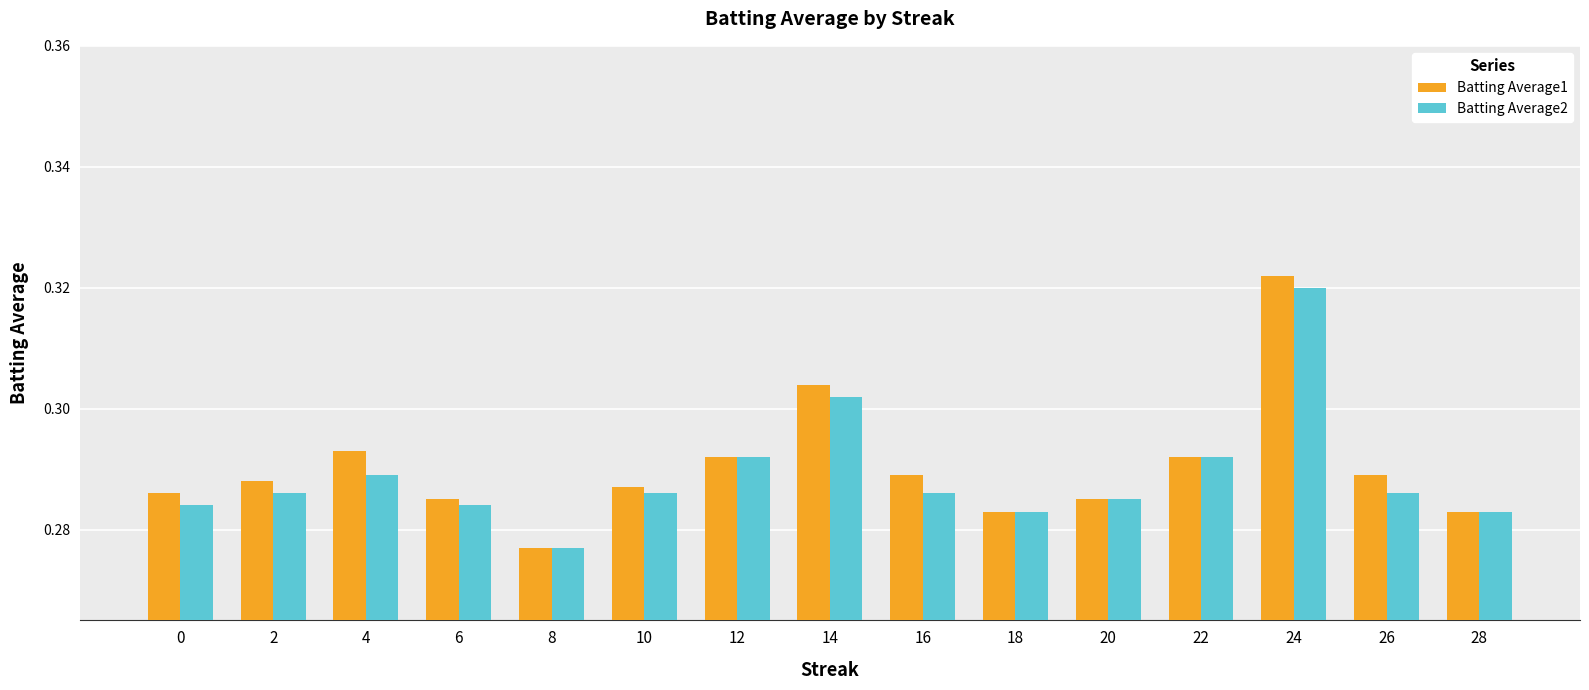

Between 4 and 14, which series saw the biggest shift?

Batting Average2